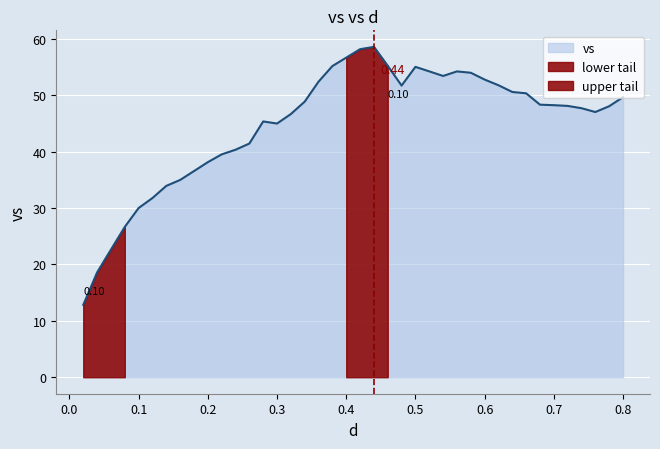

How many data points are less than 48?

18